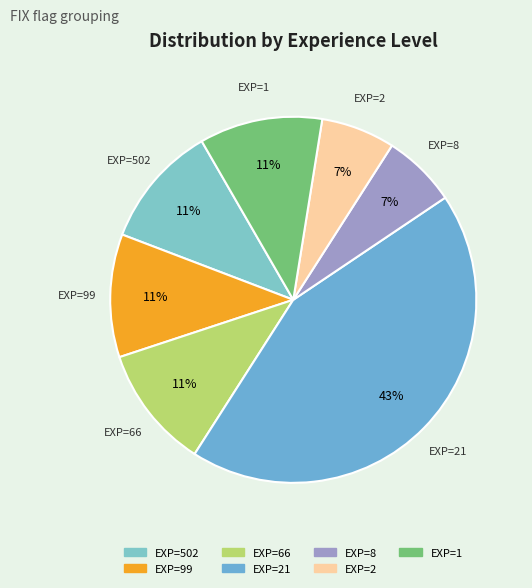

How many slices are in this pie chart?

7